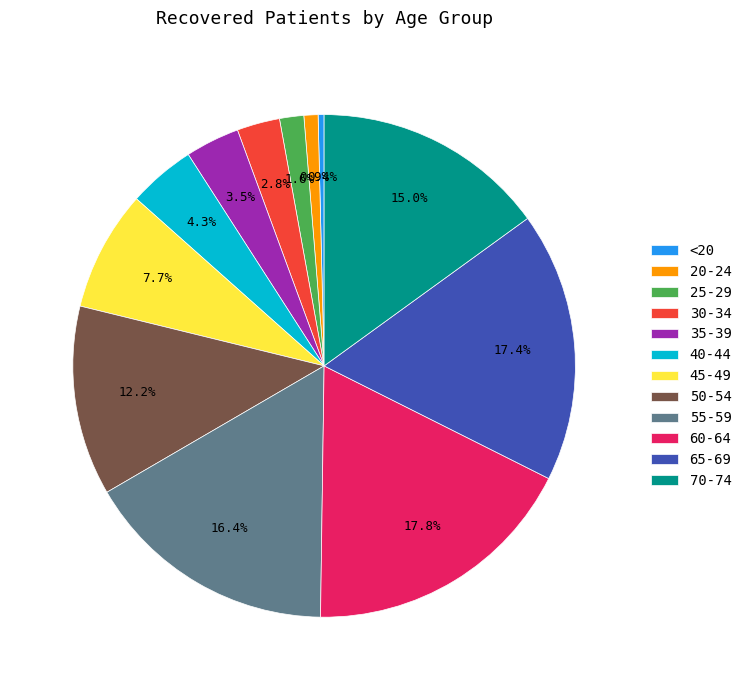

Count the number of slices in the pie.

12